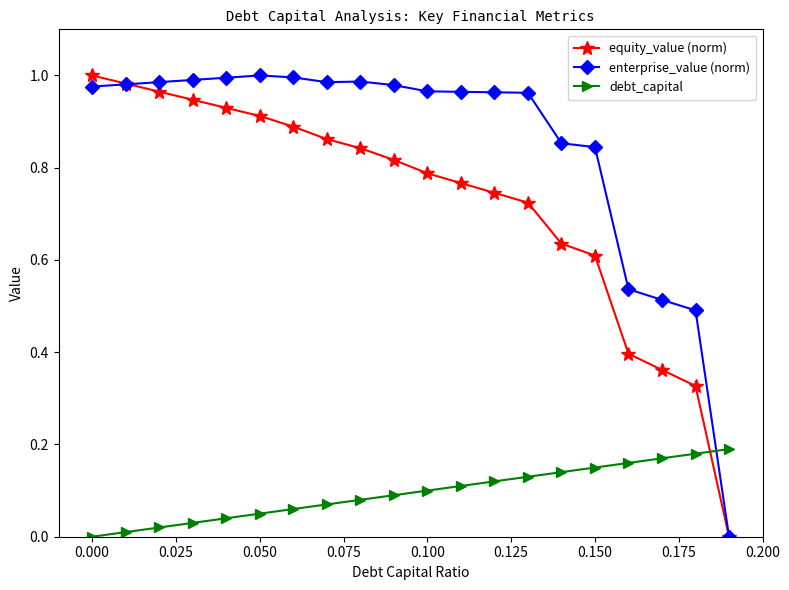

How many intersections are there between equity_value (norm) and debt_capital?

1